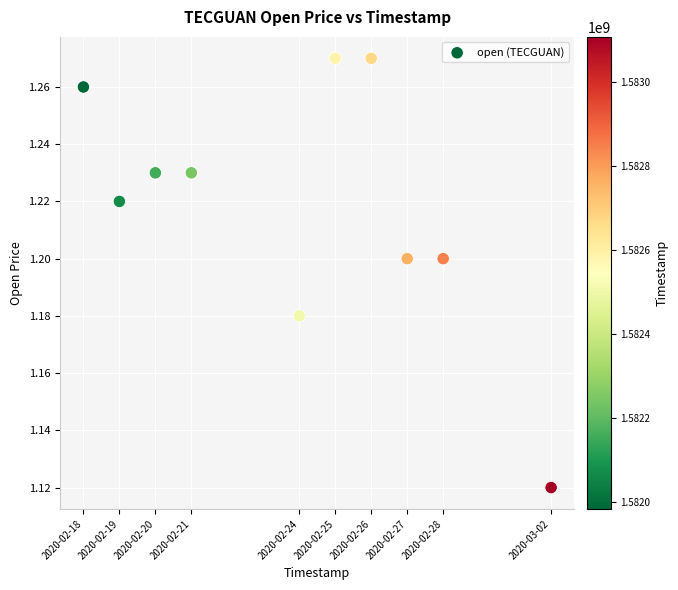

What is the average X value?

1582493760.0